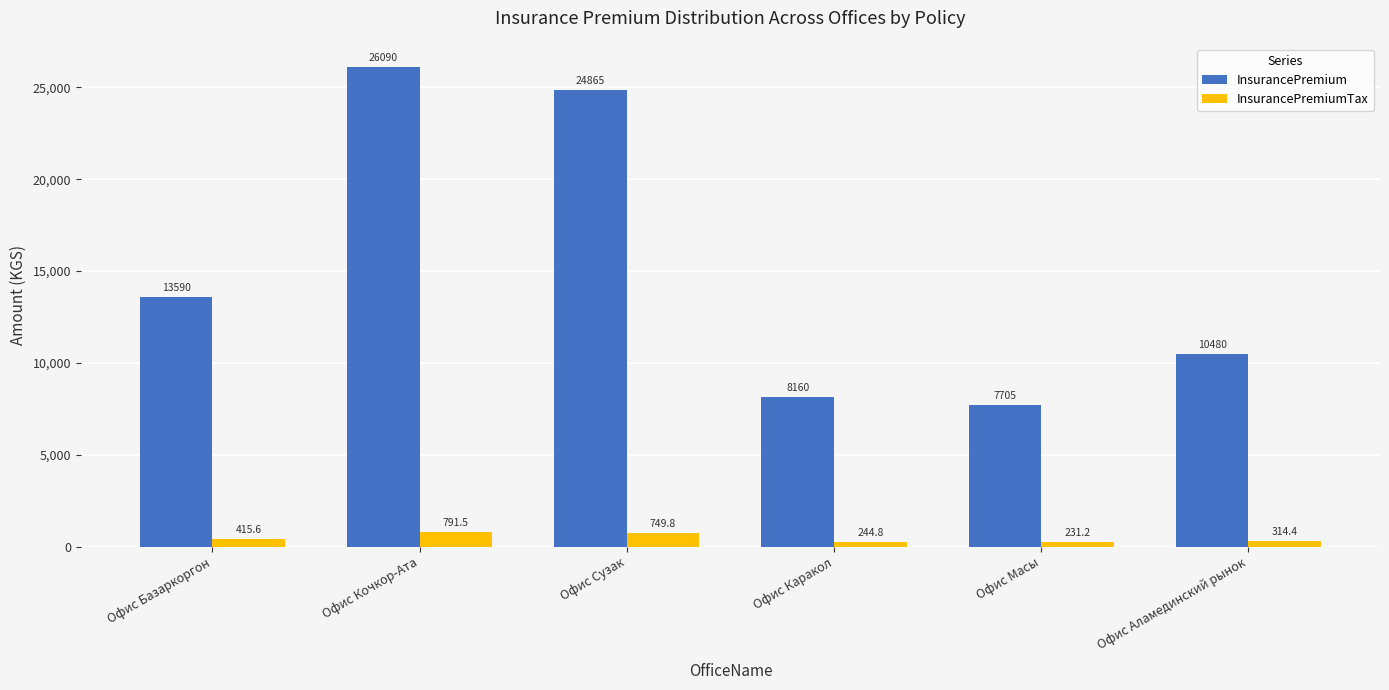

What is the difference between the maximum and minimum values in the InsurancePremium series?

18385.0